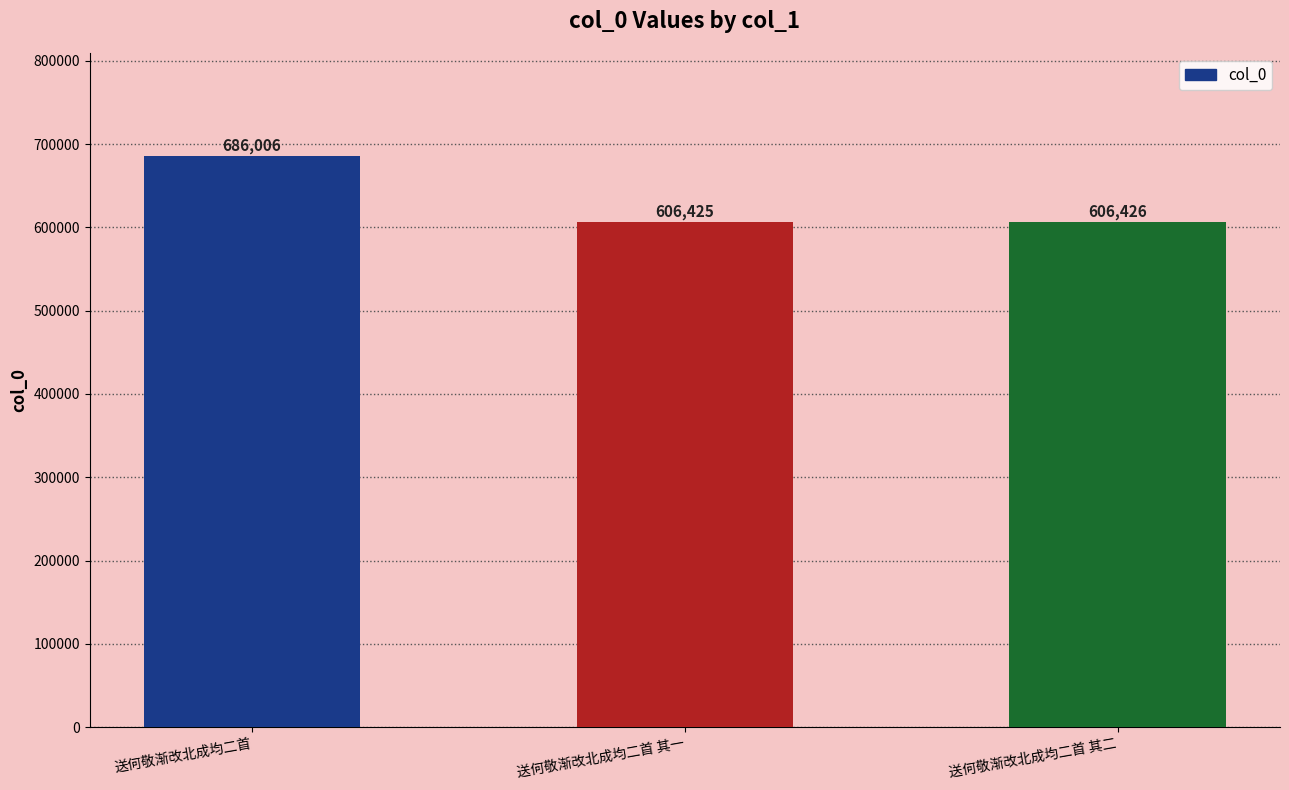

List the labels in order of value, largest first.

送何敬渐改北成均二首, 送何敬渐改北成均二首 其二, 送何敬渐改北成均二首 其一